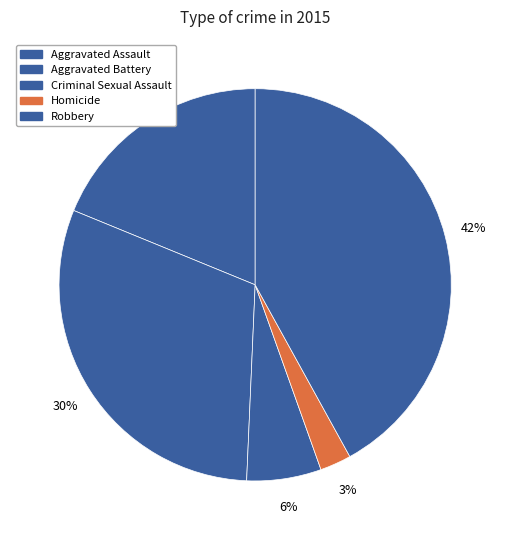

Count the number of slices in the pie.

5